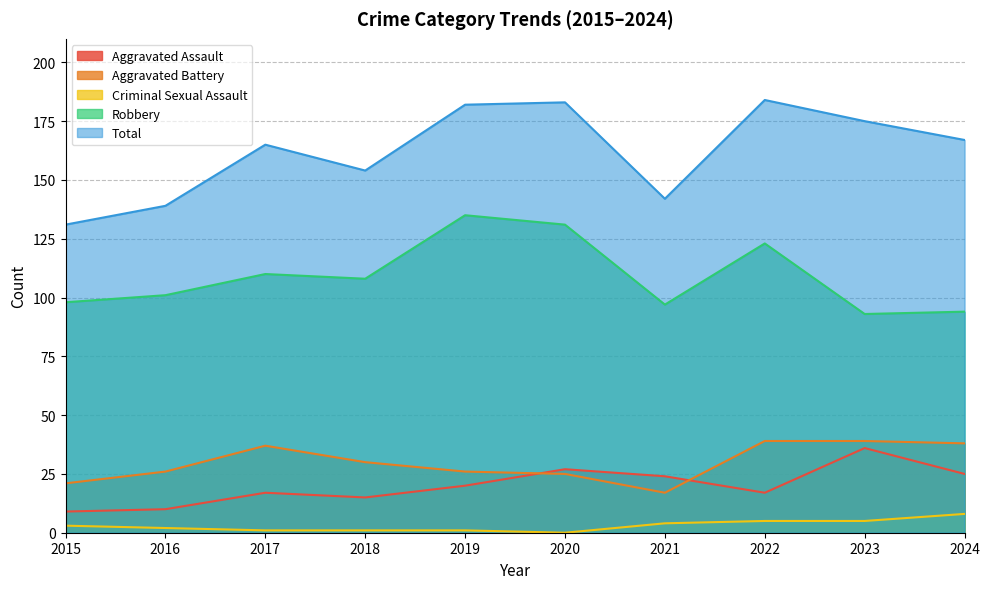

What is the difference between the Criminal Sexual Assault values at 2018 and 2016?

1